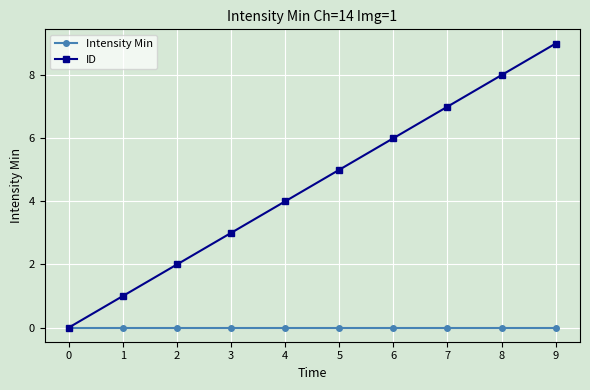

Does the chart display data point markers on the line(s)?

Yes